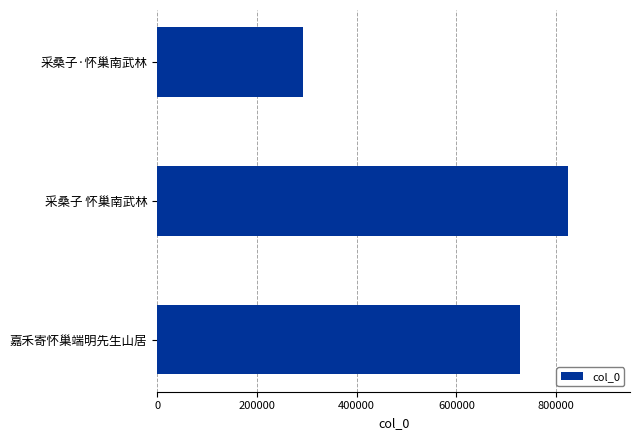

What is the difference between the maximum and minimum values?

533114